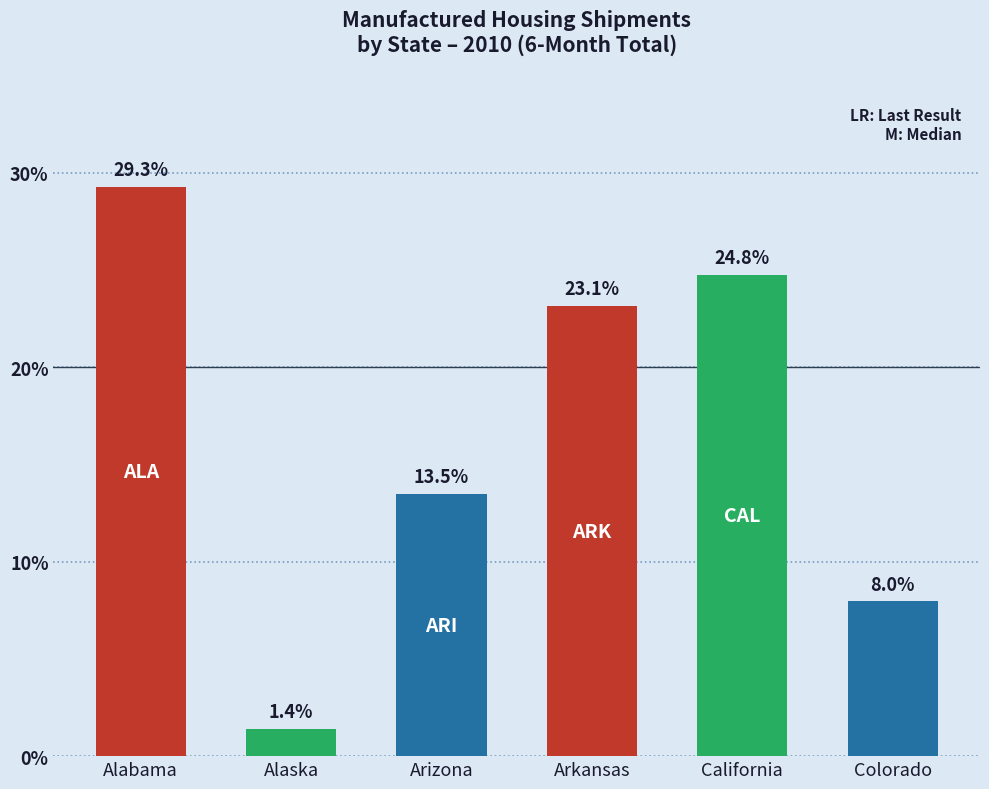

Which label corresponds to the smallest value in the chart?

Alaska